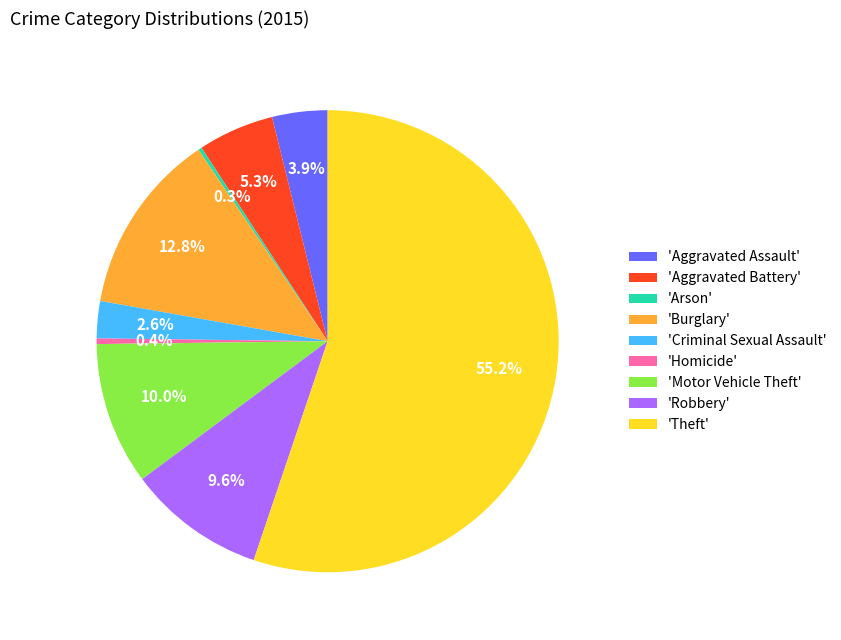

To the nearest percent, what is the average slice percentage?

11%